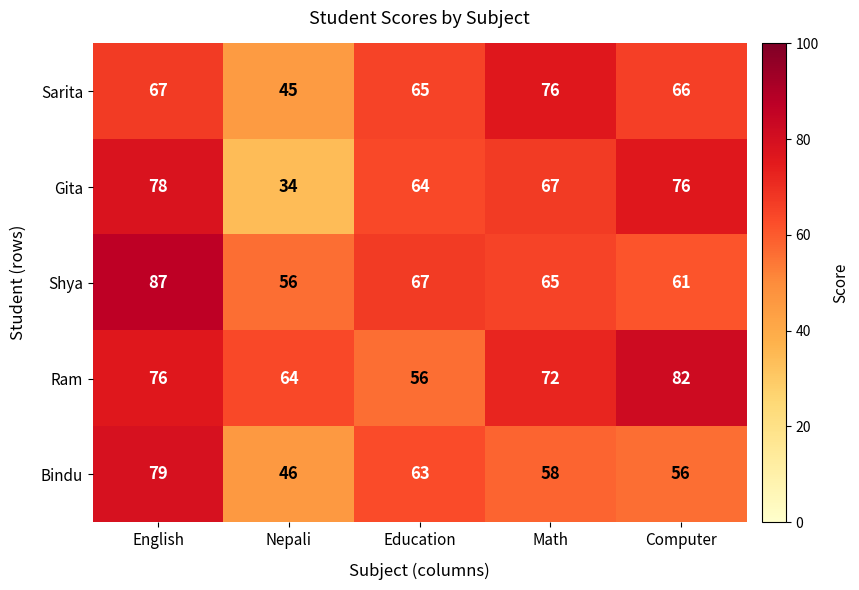

Is the value of Shya at Nepali greater than the value of Bindu at Education?

No